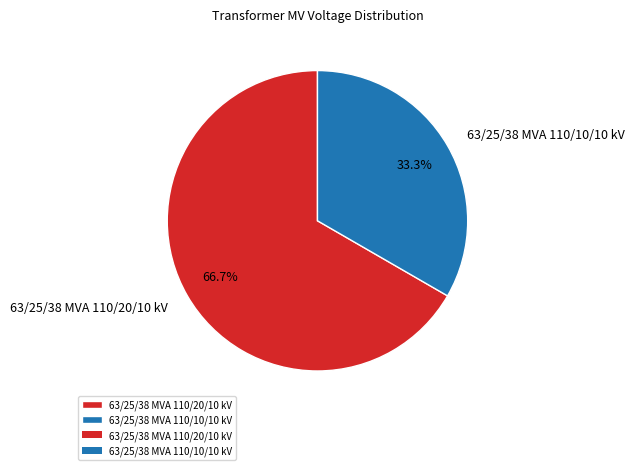

What is the ratio of the value at 63/25/38 MVA 110/20/10 kV to the value at 63/25/38 MVA 110/10/10 kV?

2.0